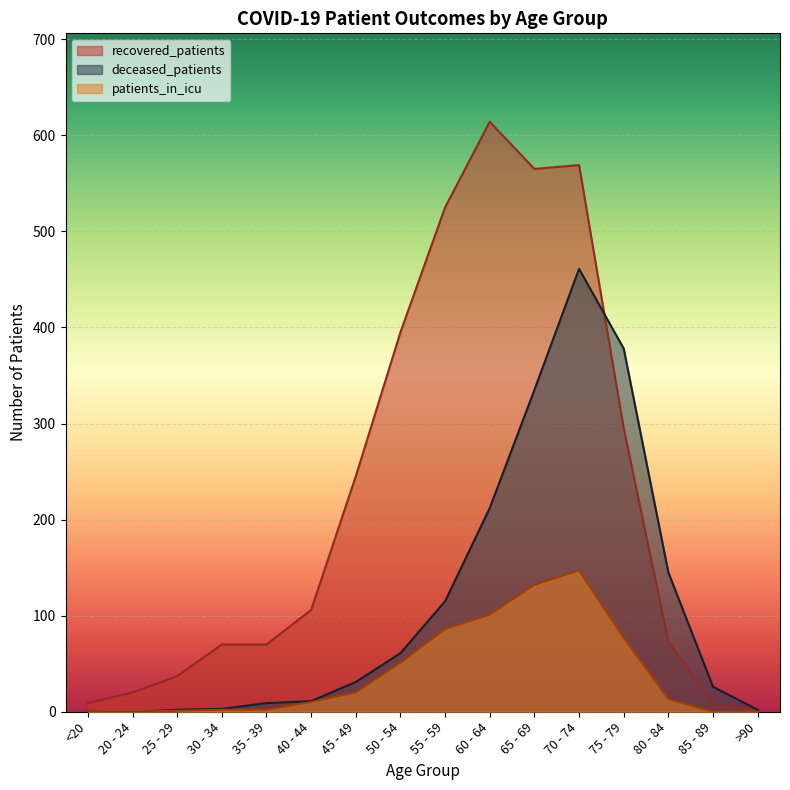

The value of deceased_patients at 80 - 84 is 55. True or false?

False